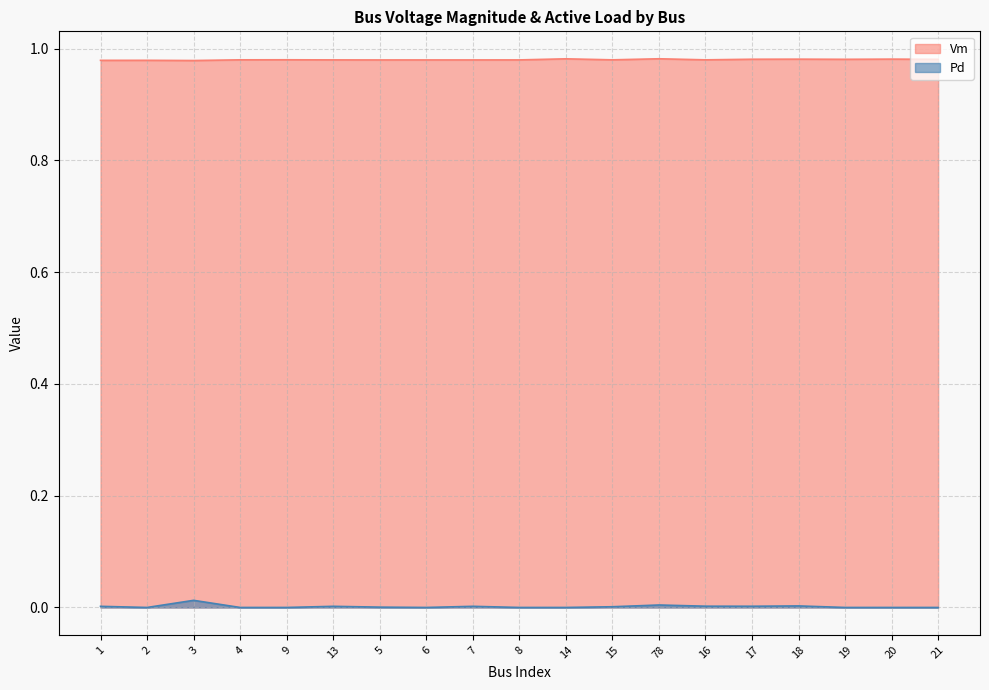

Count the number of data series in this chart.

2